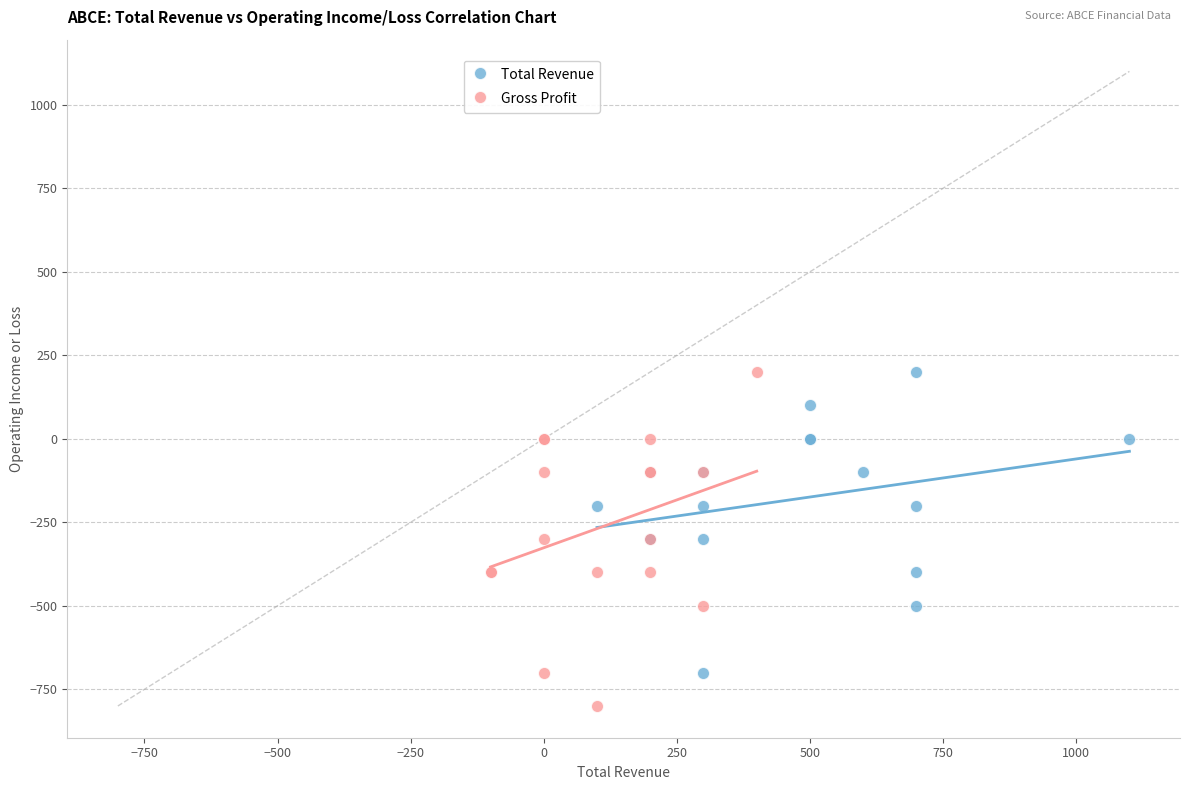

Which series has the largest Y range (max minus min)?

Gross Profit